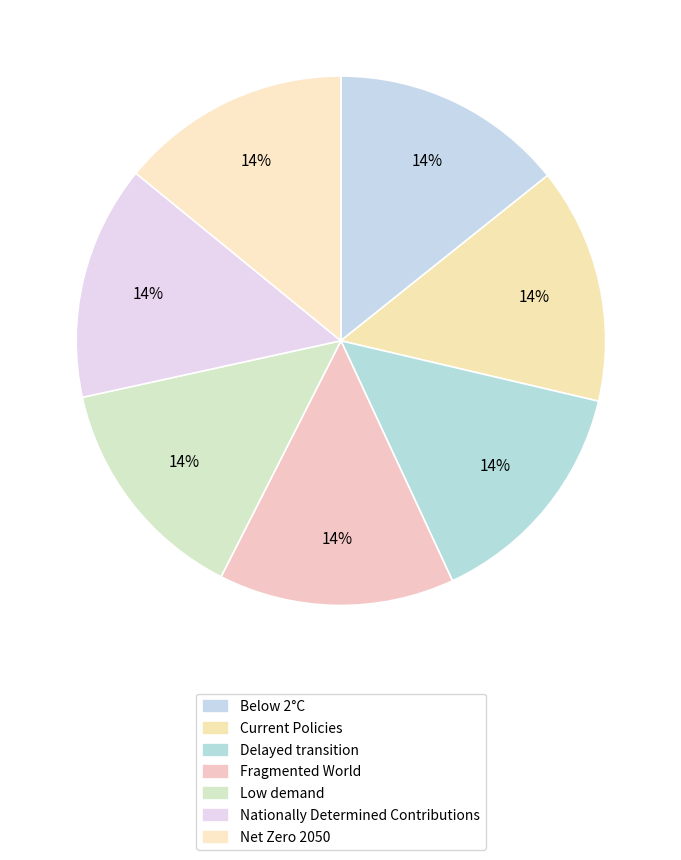

Between Low demand and Net Zero 2050, which is larger?

Net Zero 2050